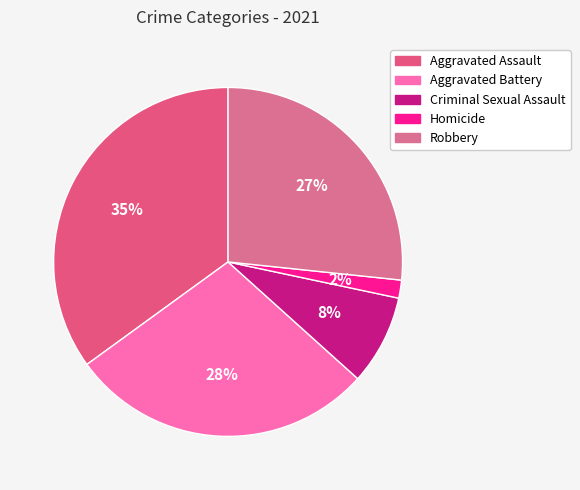

To the nearest percent, what is the difference between the Criminal Sexual Assault and Aggravated Assault slice percentages?

27%